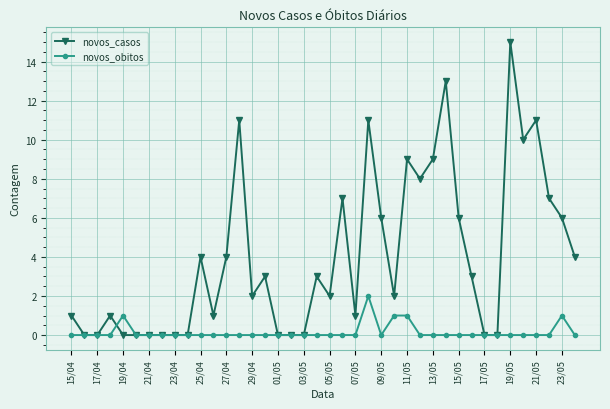

How many lines are shown in the chart?

2